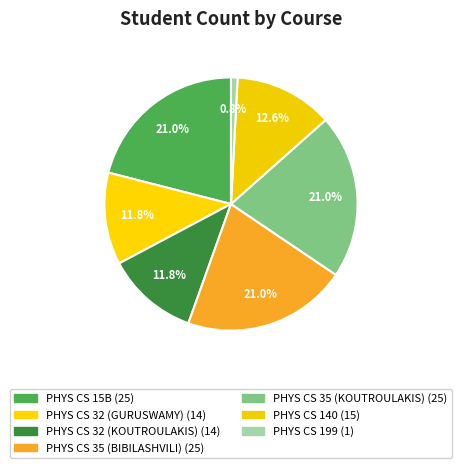

How many segments does this pie chart have?

7